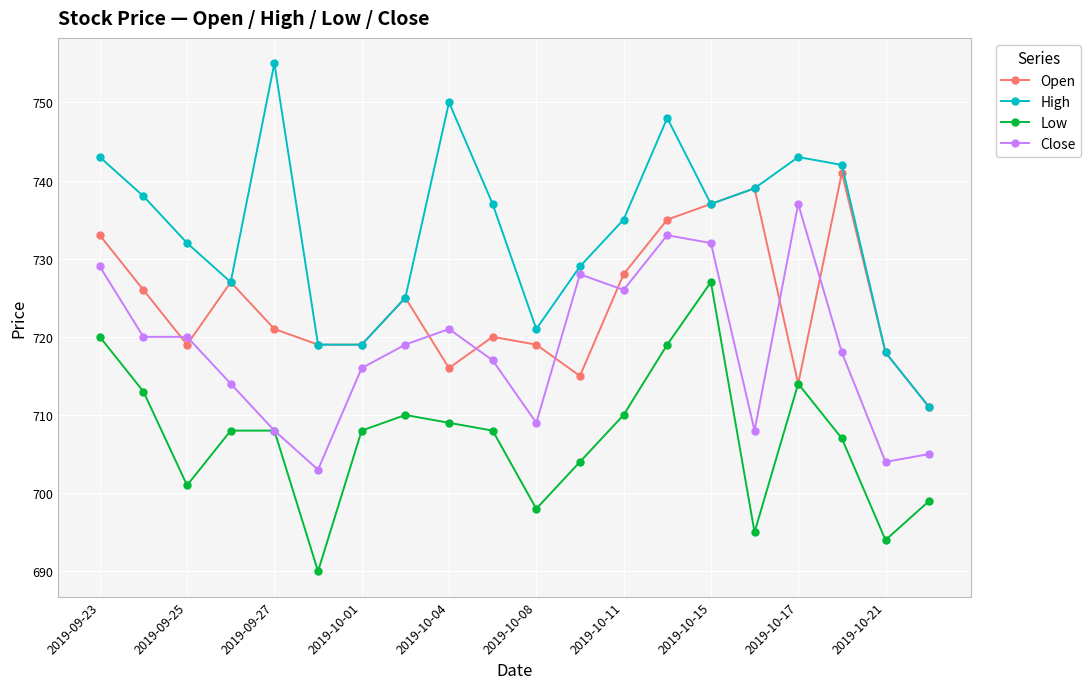

Which series has the largest range (max minus min)?

High